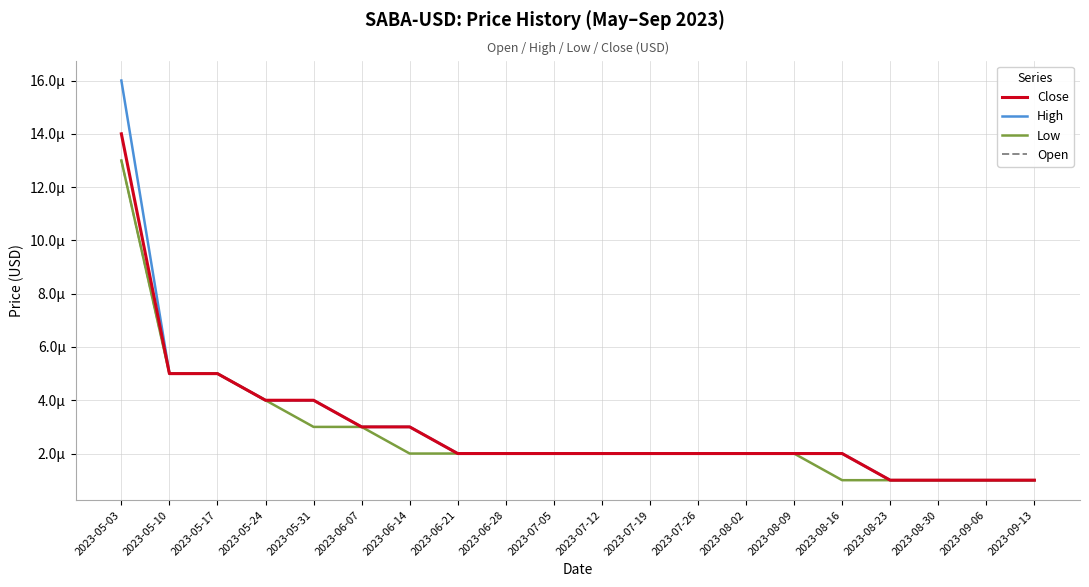

What position from the right is 2023-06-28?

12